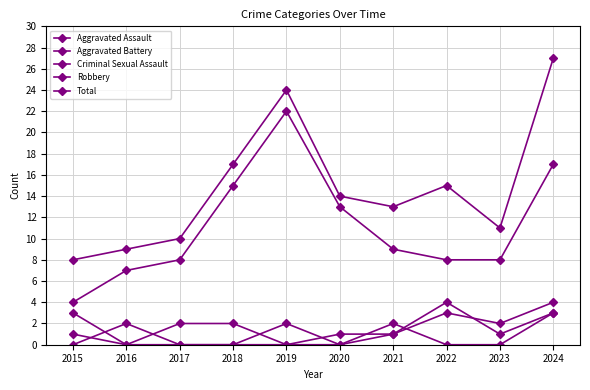

True or false: Total and Aggravated Battery intersect in this chart.

False